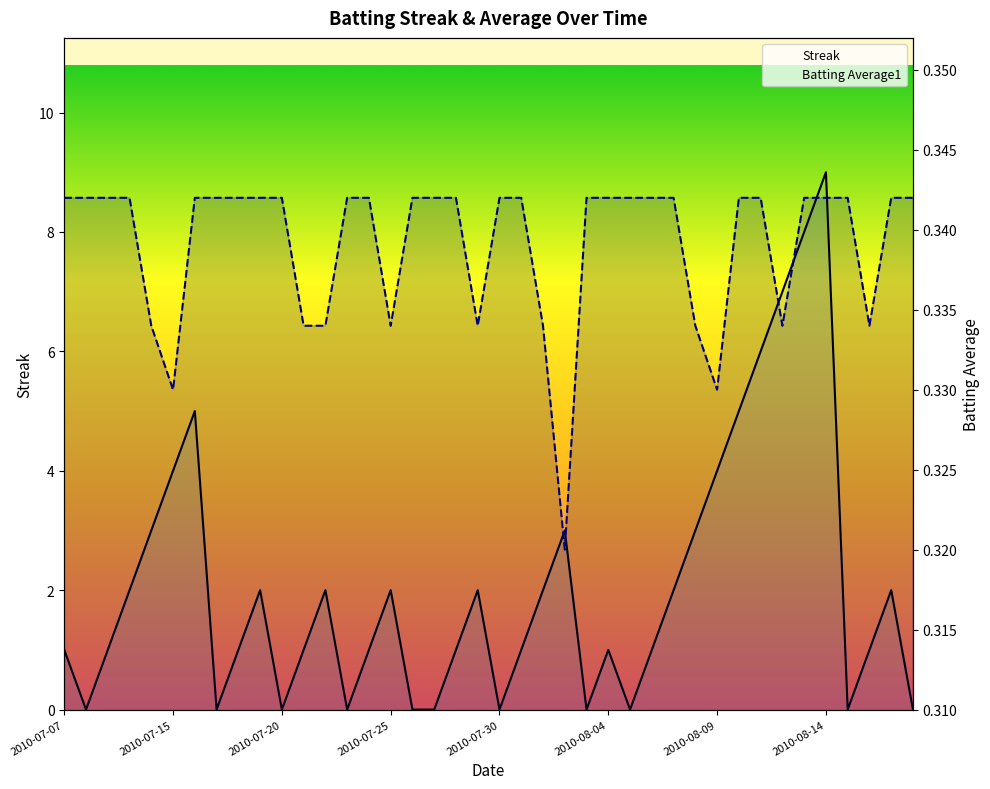

What position from the right is 24?

16